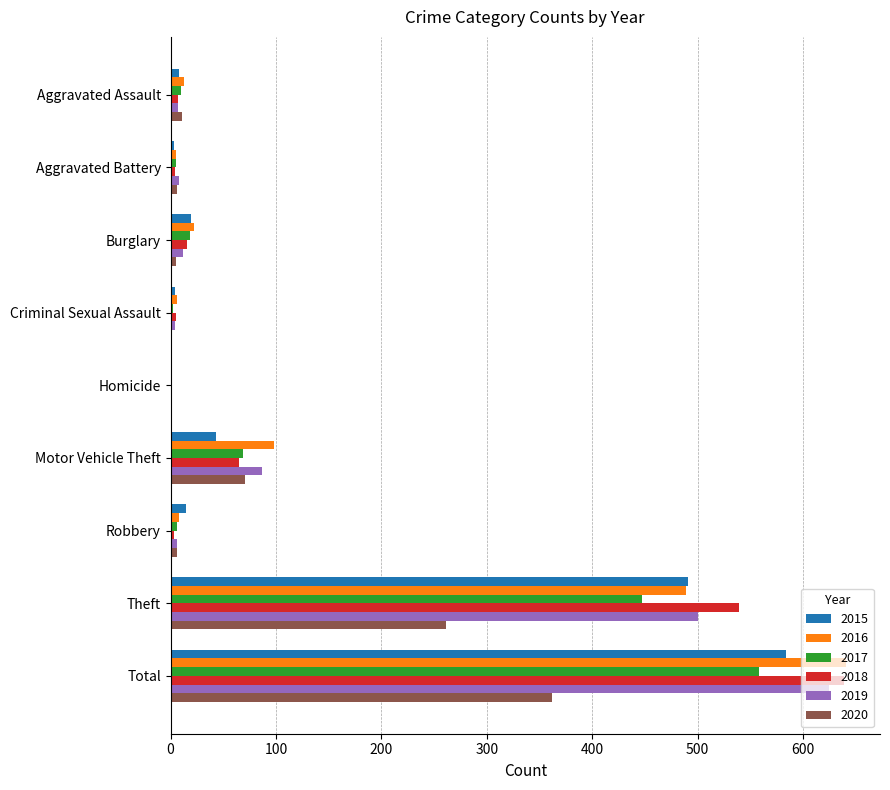

How many distinct data groups are displayed?

6